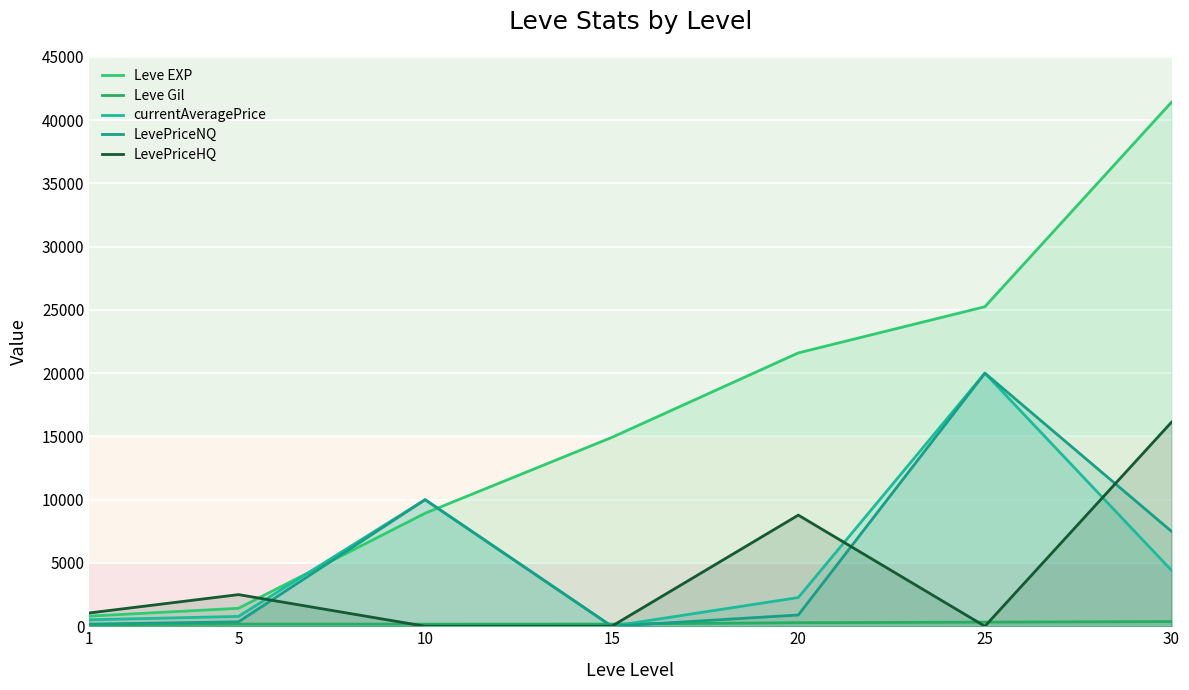

The Leve Gil series shows 169.0 at 10. True or false?

True